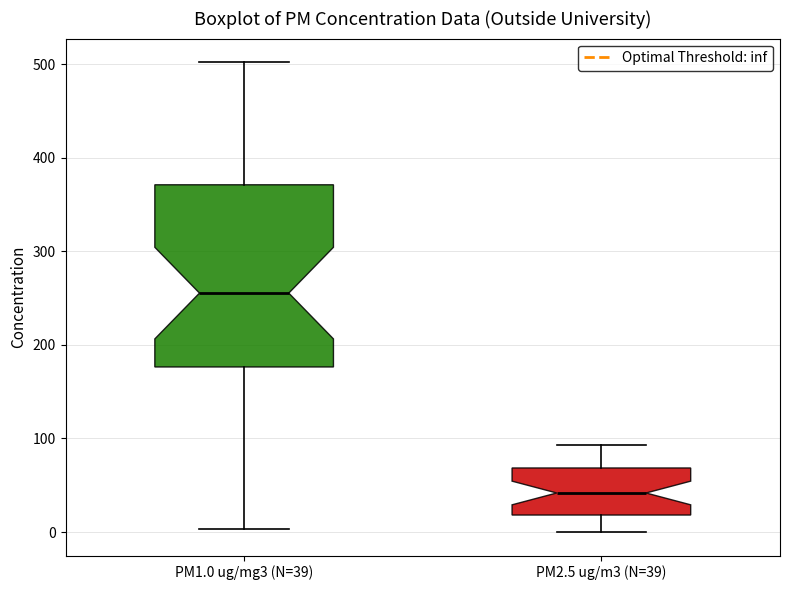

Reading left to right, transcribe this box plot: for each box, give where its median line is, the range the box spans, and where its two whiskers end, as read against the y-axis. The values are not printed on the chart, so give them approximately, as read against the axis.

PM1.0 ug/mg3 (N=39): median 260, box 180 to 370, whiskers 0 to 500
PM2.5 ug/m3 (N=39): median 40, box 20 to 70, whiskers 0 to 90